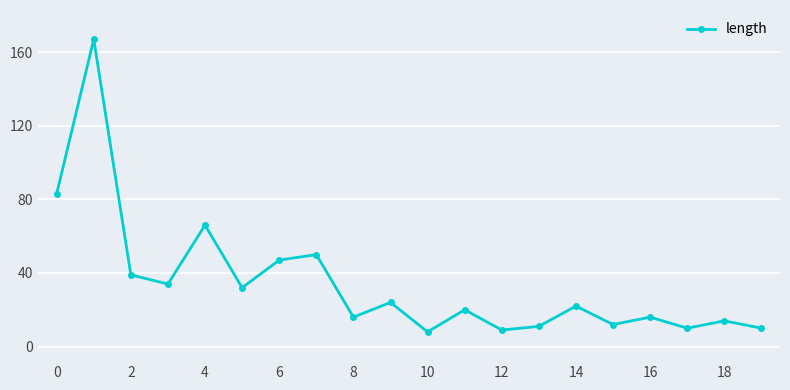

What is the value of the 18th point from the left?

10